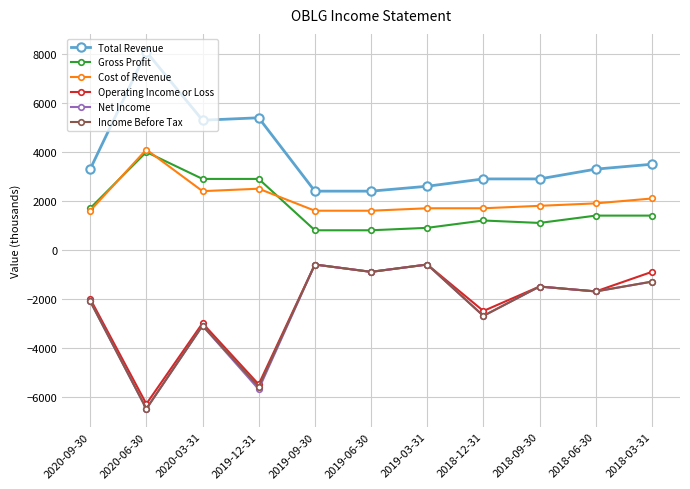

How many interior local valleys does the Income Before Tax series have?

5